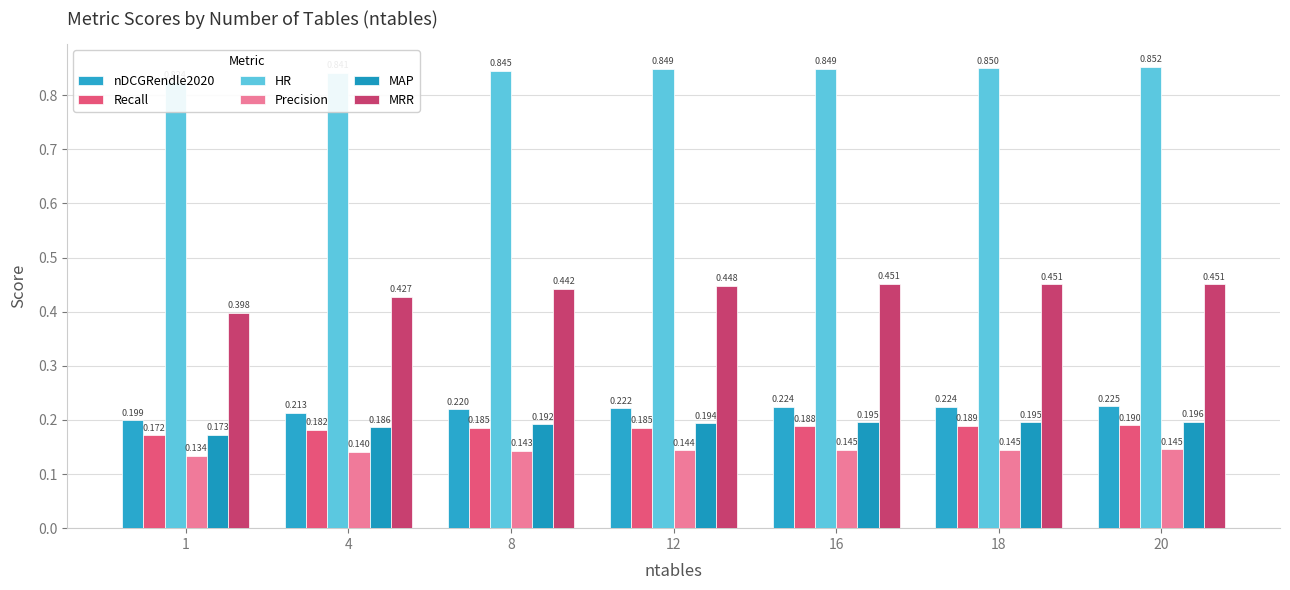

Rank the series at 1 from highest to lowest value.

HR, MRR, nDCGRendle2020, MAP, Recall, Precision